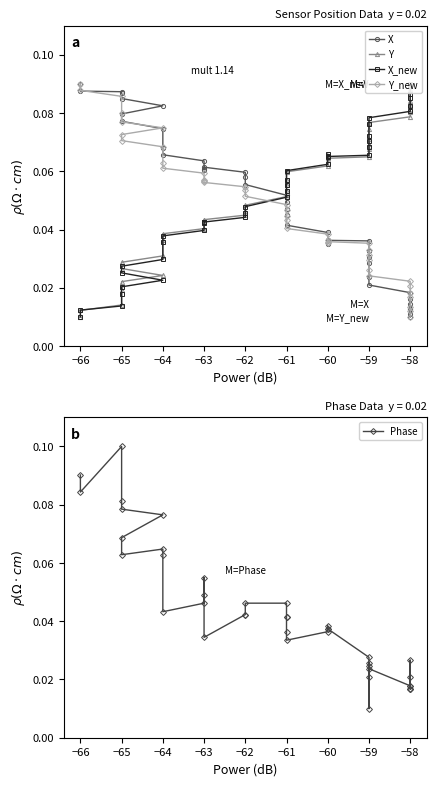

Which series changed the most between −66 and −61?

Phase